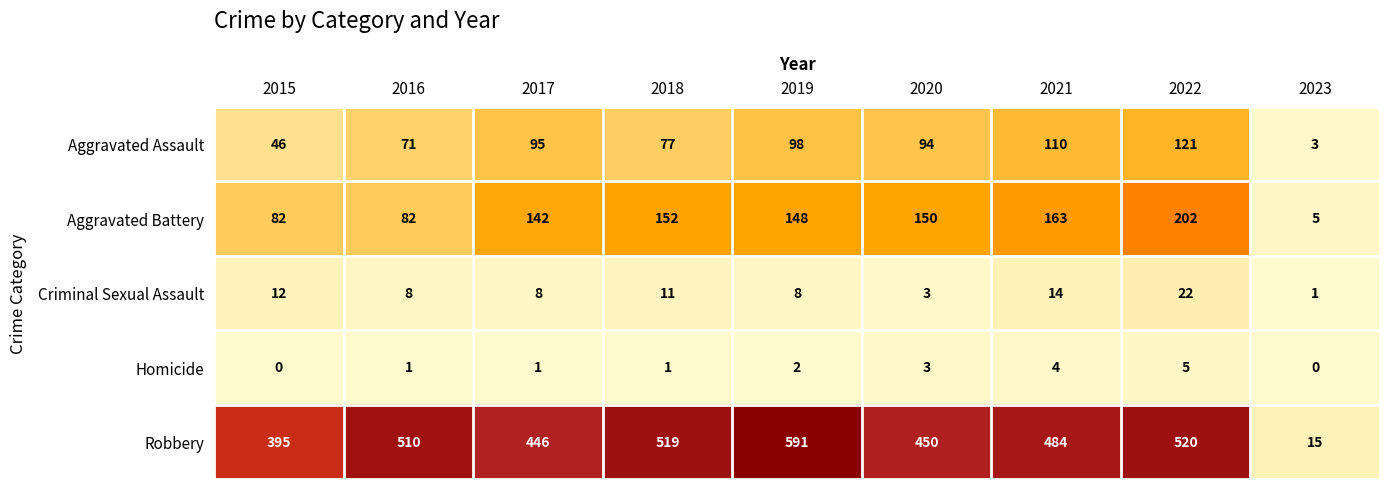

What is the difference between the Aggravated Assault values at 2016 and 2018?

6